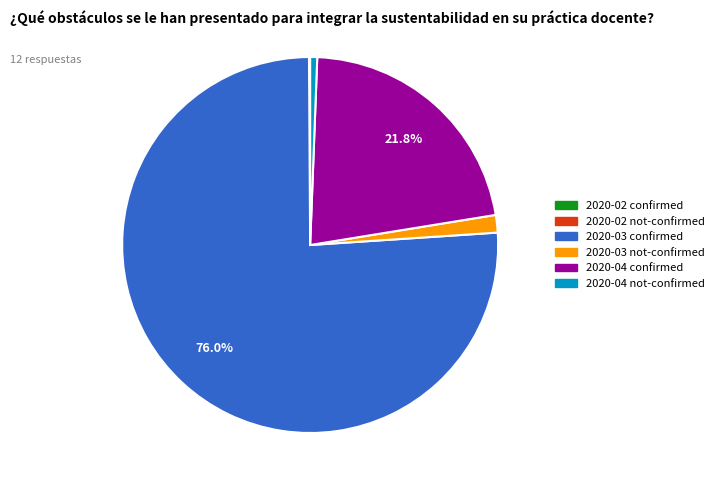

Is there any slice that represents more than half of the pie?

Yes